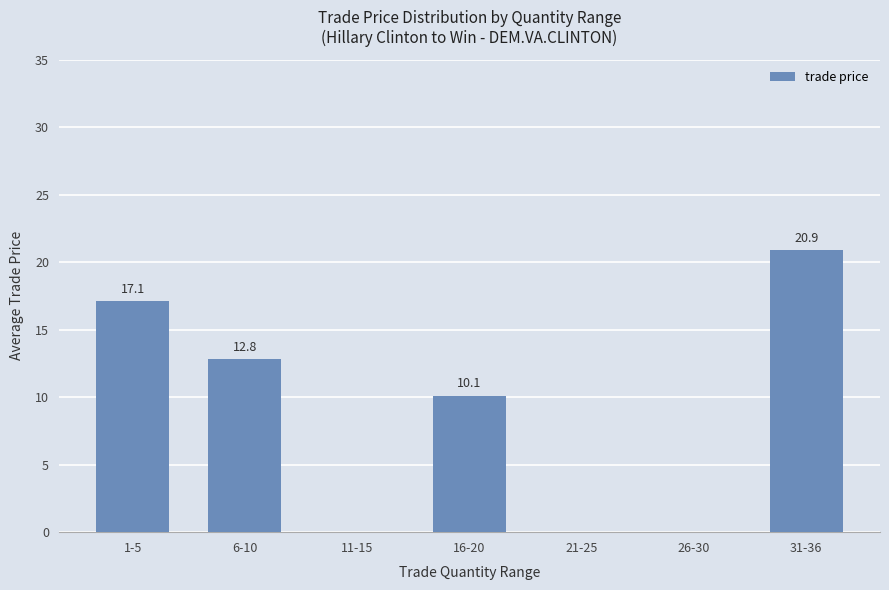

Reading left to right, what are all the values shown in this chart?

1-5=17.1	6-10=12.8	11-15=0.0	16-20=10.1	21-25=0.0	26-30=0.0	31-36=20.9